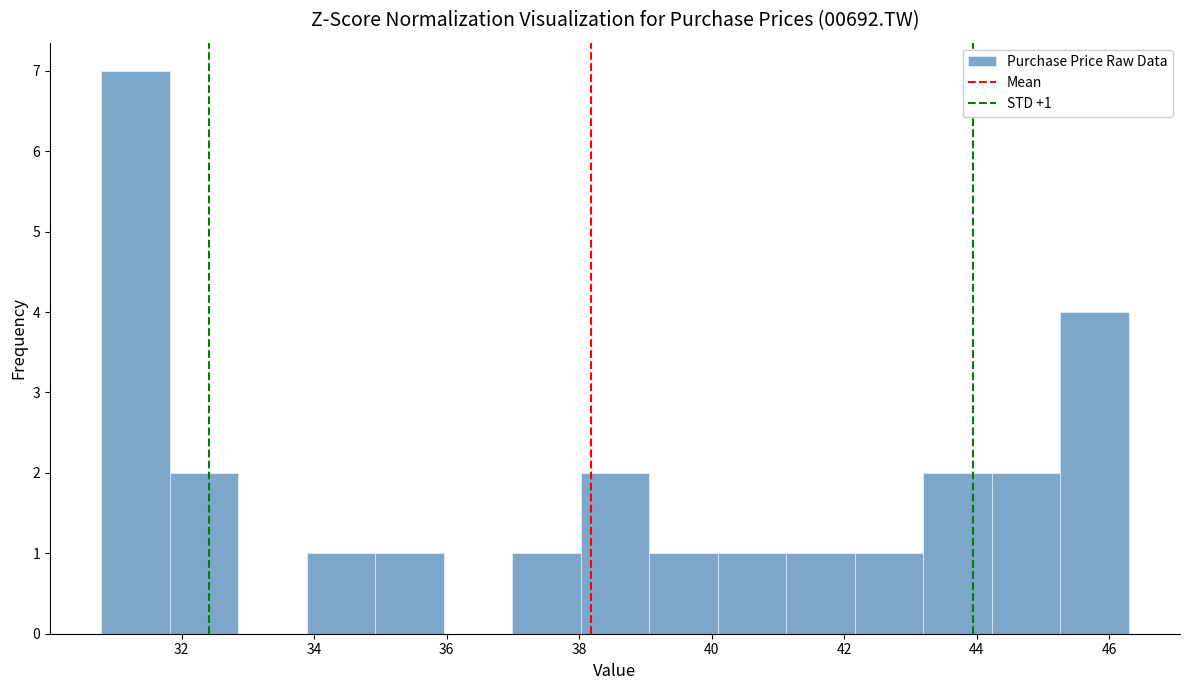

Which range on the x-axis has the tallest bar?

30.8 to 31.8